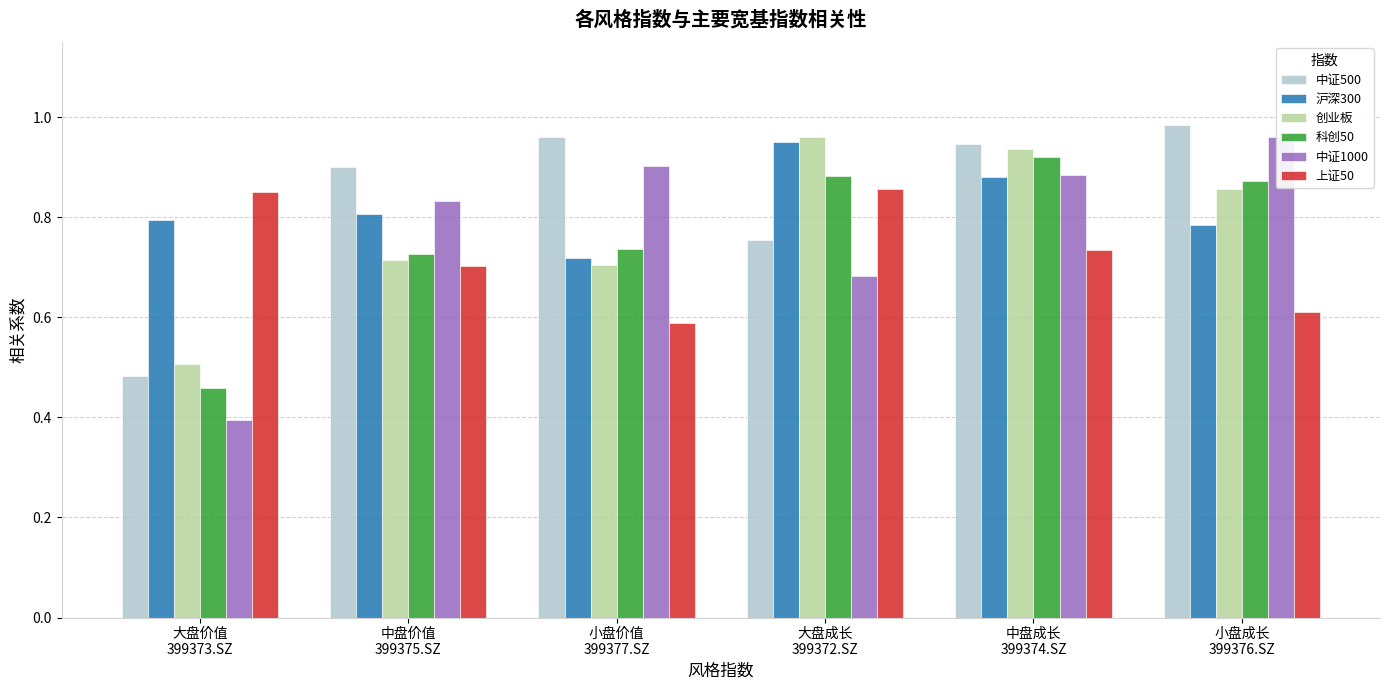

Reading left to right, transcribe all the data shown in this chart.

中证500: 0.5	0.9	1.0	0.8	0.9	1.0
沪深300: 0.8	0.8	0.7	1.0	0.9	0.8
创业板: 0.5	0.7	0.7	1.0	0.9	0.9
科创50: 0.5	0.7	0.7	0.9	0.9	0.9
中证1000: 0.4	0.8	0.9	0.7	0.9	1.0
上证50: 0.9	0.7	0.6	0.9	0.7	0.6